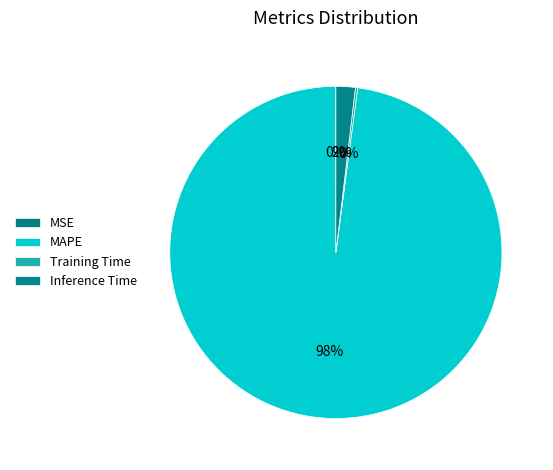

The MAPE slice represents 98% of the pie. True or false?

True